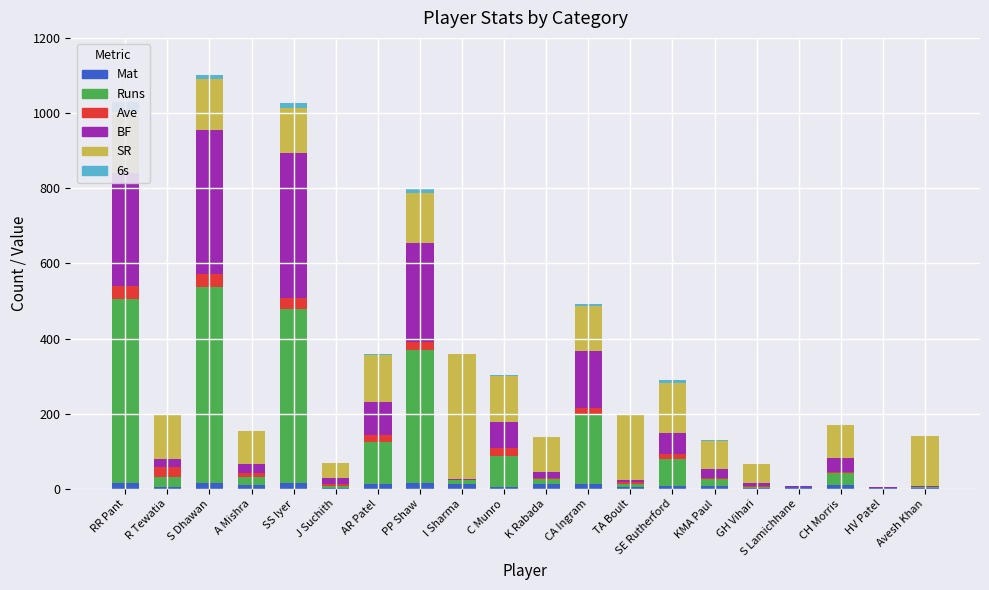

Rank the categories by SR value from lowest to highest.

S Lamichhane, HV Patel, J Suchith, GH Vihari, KMA Paul, CH Morris, A Mishra, K Rabada, R Tewatia, SS Iyer, CA Ingram, C Munro, AR Patel, PP Shaw, Avesh Khan, S Dhawan, SE Rutherford, RR Pant, TA Boult, I Sharma